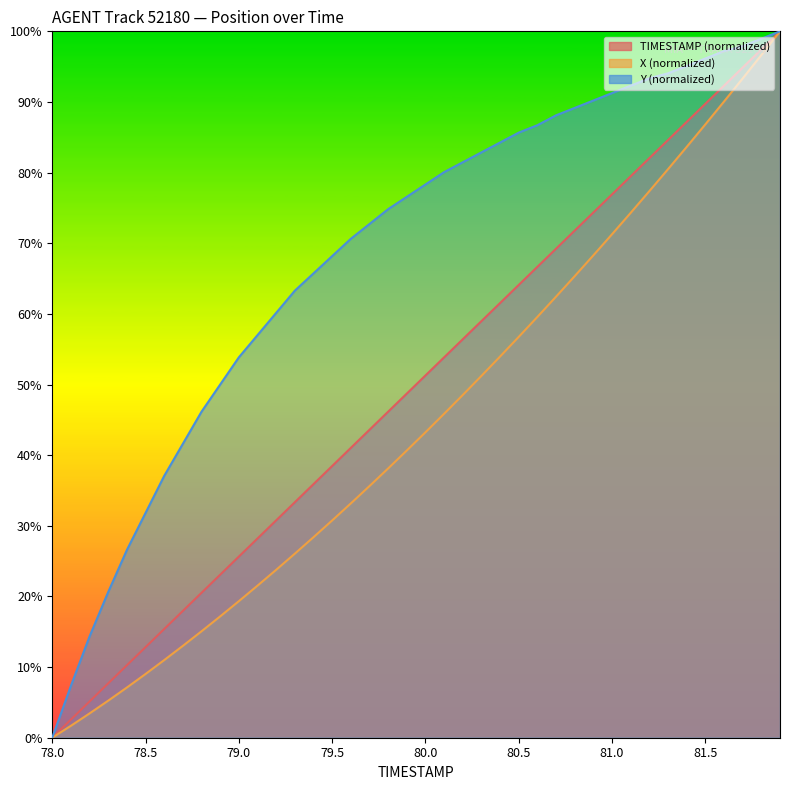

List the series in order of their overall mean, highest first.

Y, TIMESTAMP, X